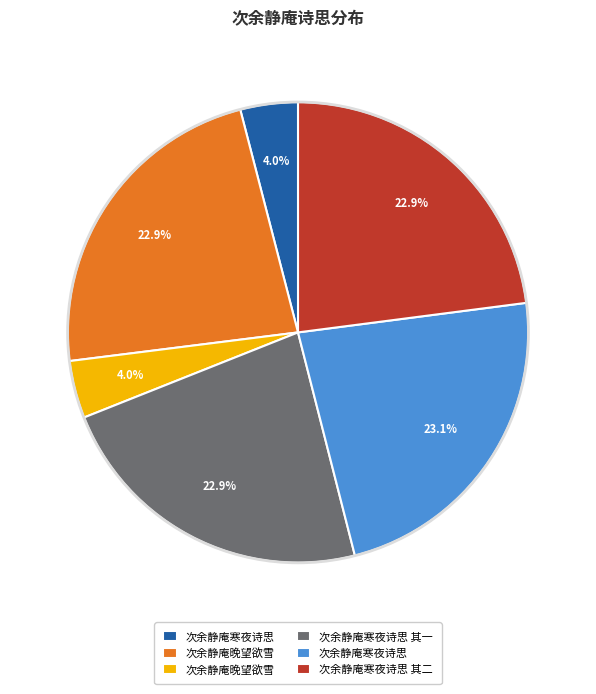

Is there any slice that represents more than half of the pie?

No